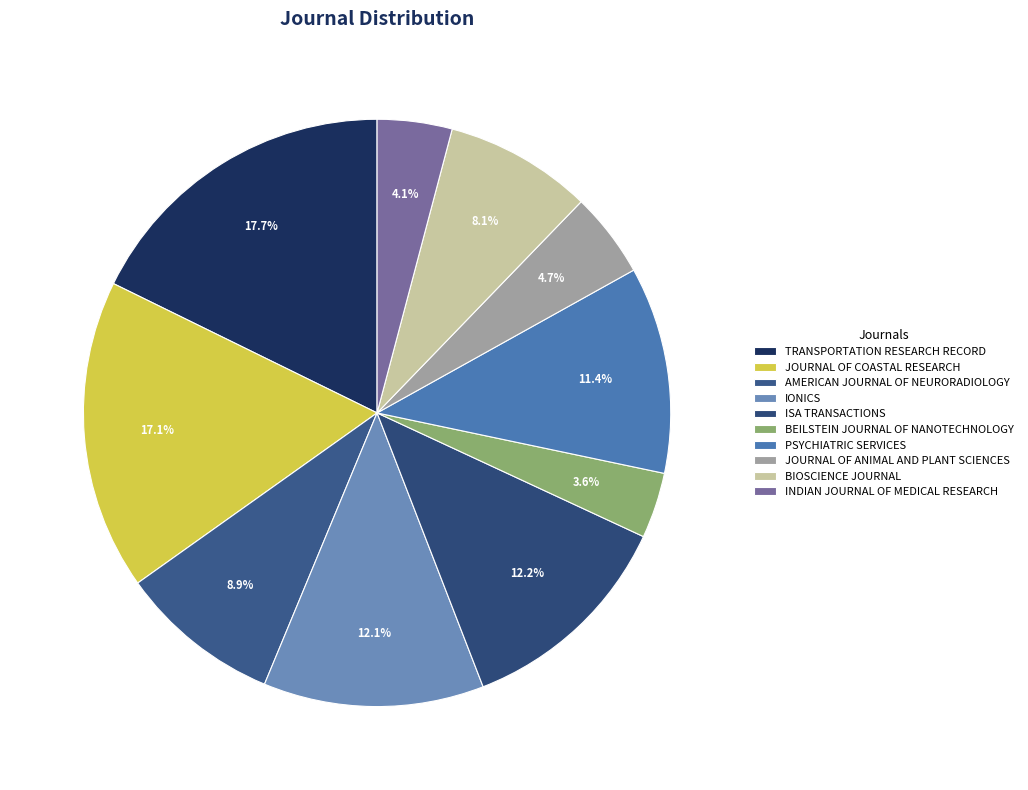

Count the number of slices in the pie.

10